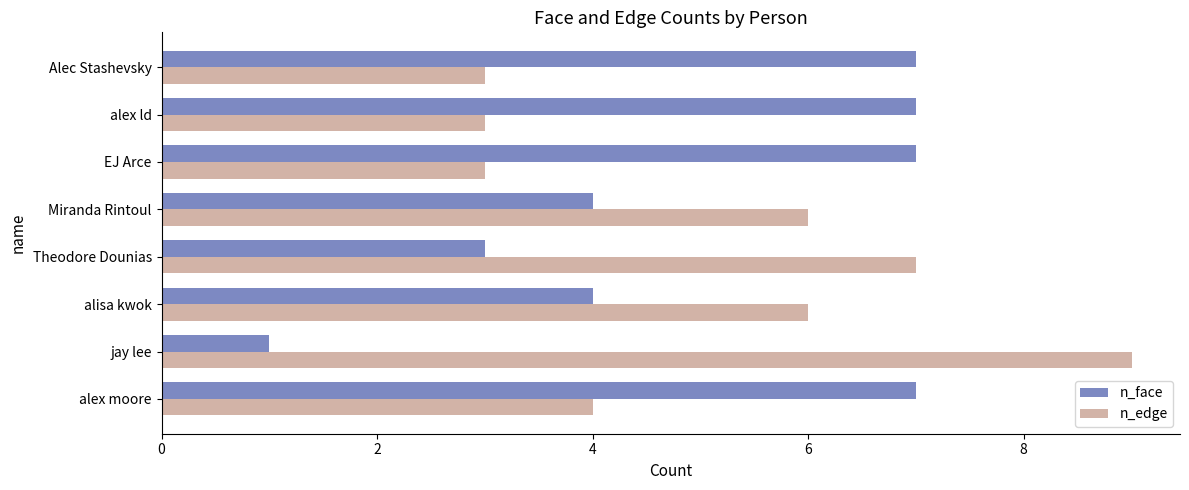

How many n_edge values are between 3 and 7?

7